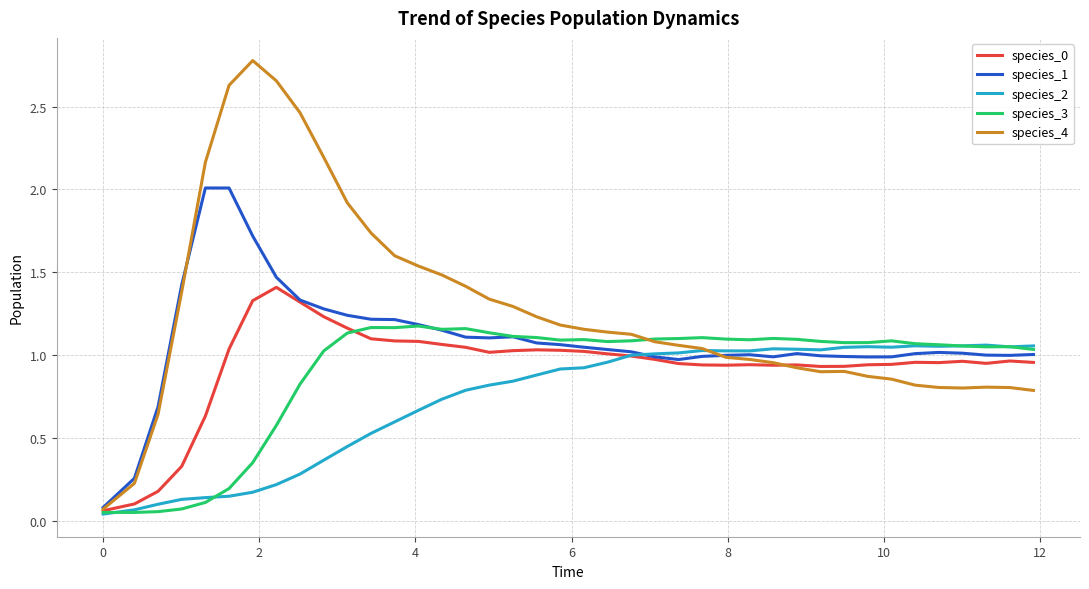

Which series has the largest total across all categories?

species_4